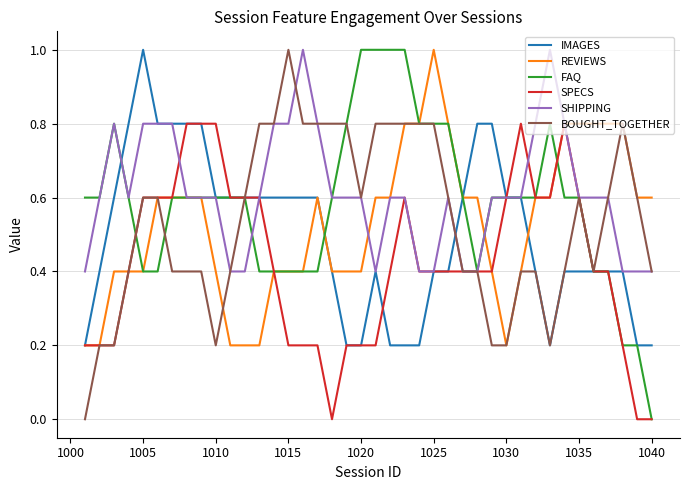

What is the greatest value displayed?

1.0